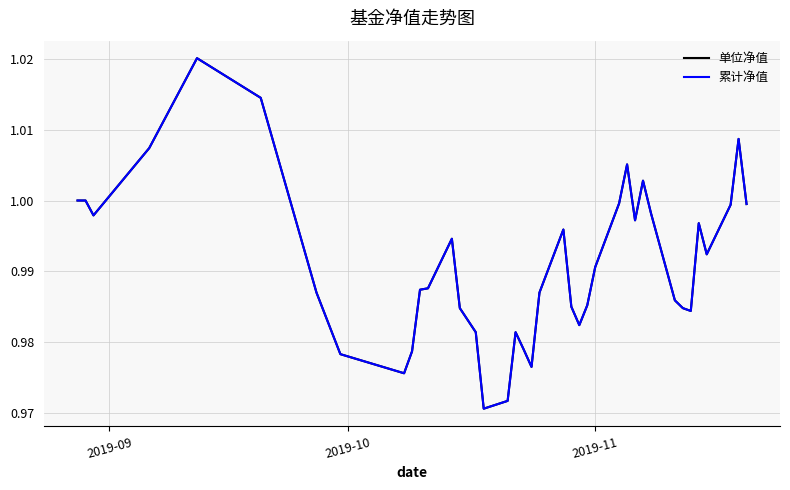

At how many categories does at least one series exceed 0?

40